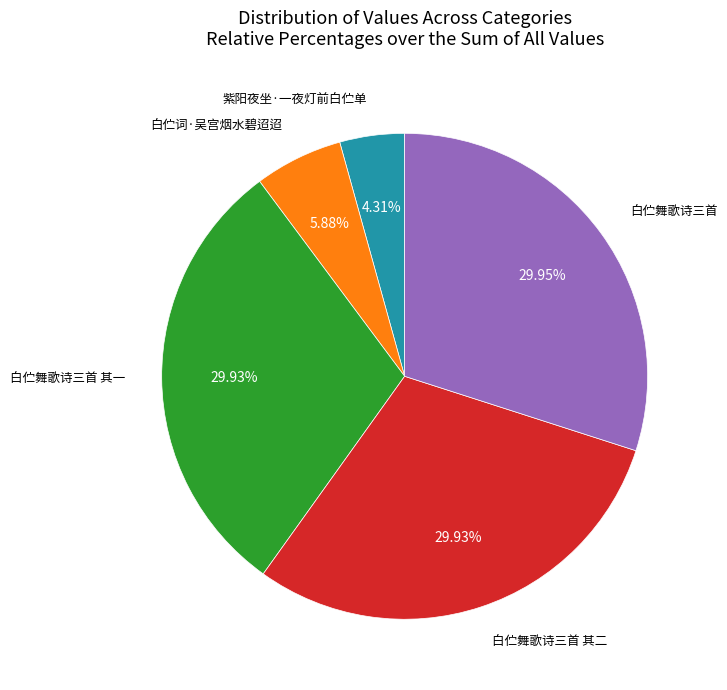

How many slices are in this pie chart?

5